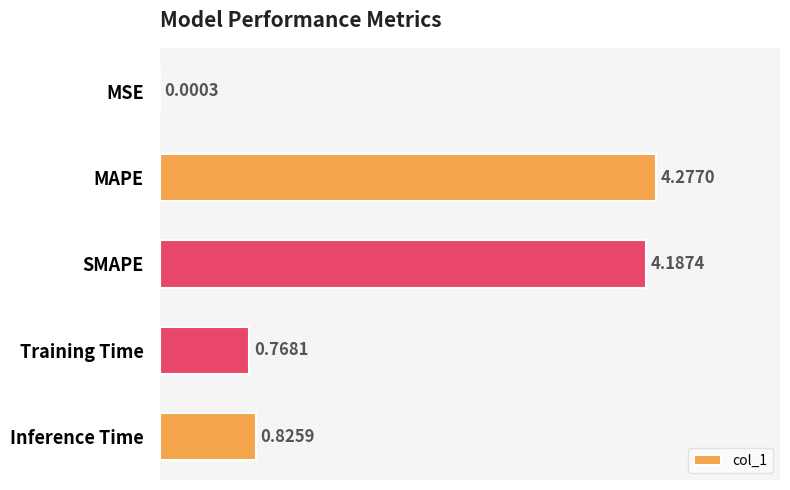

What is the change in value from SMAPE to Training Time?

-3.4